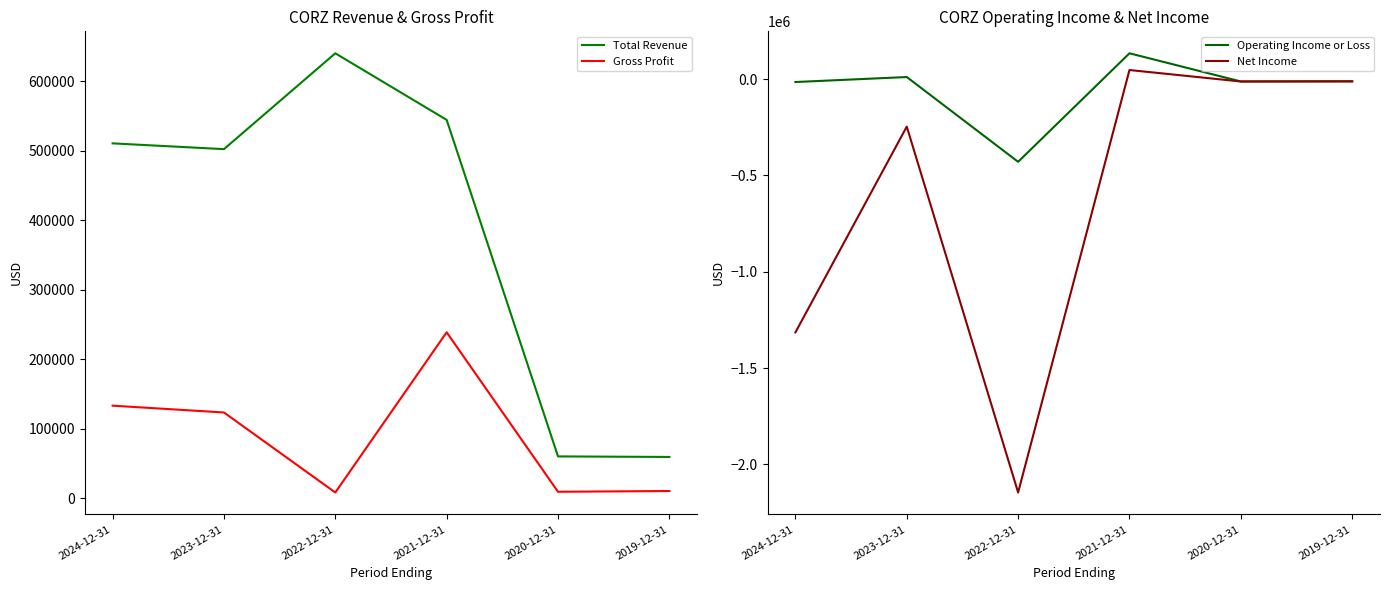

Is the value of Total Revenue at 2021-12-31 greater than the value of Net Income at 2022-12-31?

Yes